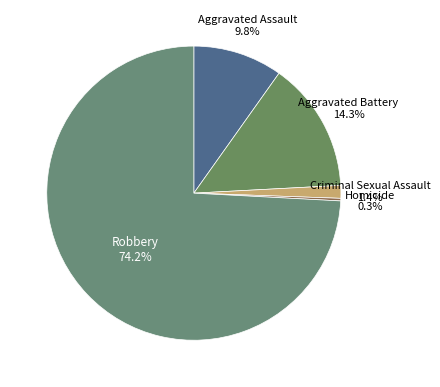

What percentage do Robbery and Aggravated Battery together represent?

88.5%